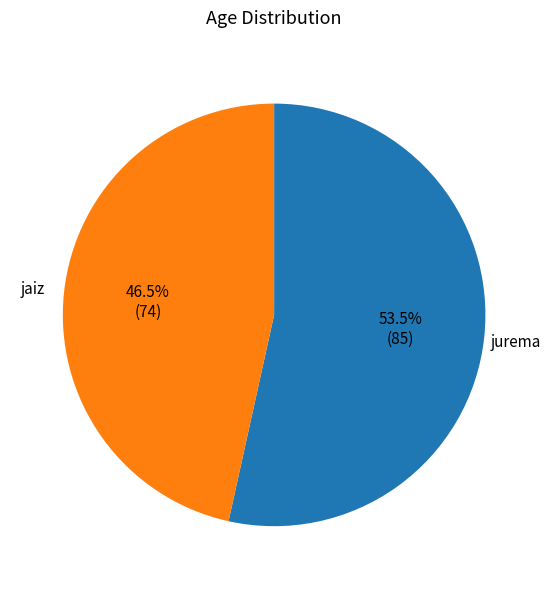

Which has a higher value, jurema or jaiz?

jurema